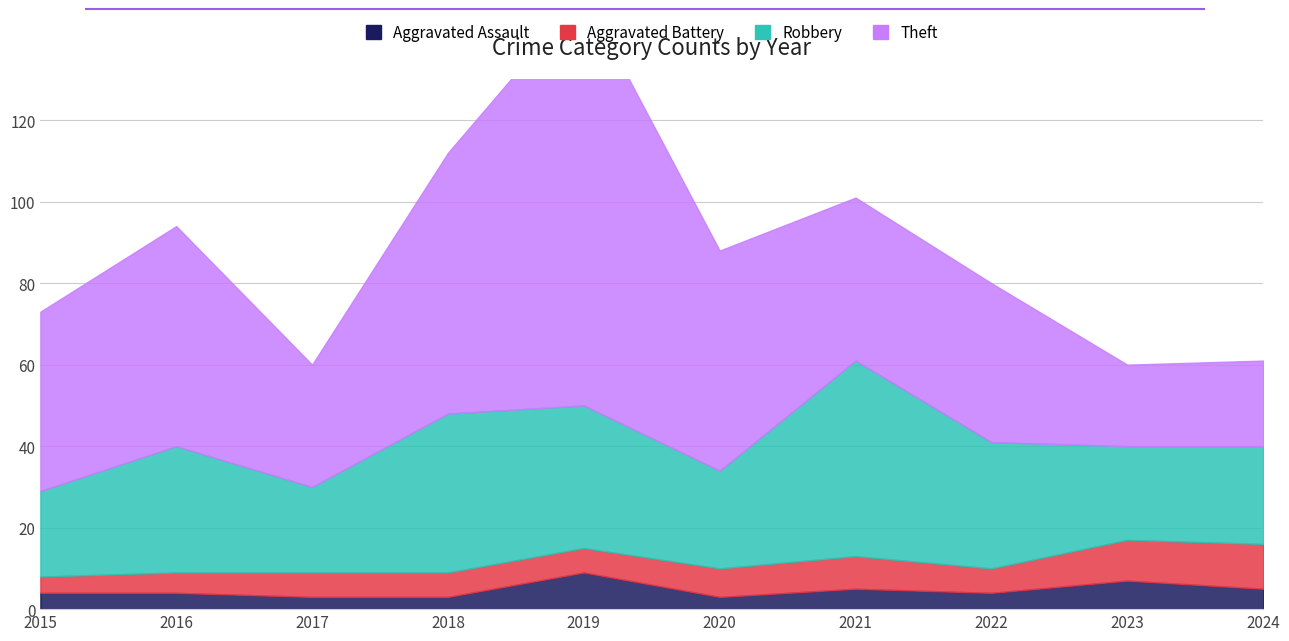

Reading right to left, list all the values displayed in this chart.

Aggravated Assault: 2024=5	2023=7	2022=4	2021=5	2020=3	2019=9	2018=3	2017=3	2016=4	2015=4
Aggravated Battery: 2024=11	2023=10	2022=6	2021=8	2020=7	2019=6	2018=6	2017=6	2016=5	2015=4
Robbery: 2024=24	2023=23	2022=31	2021=48	2020=24	2019=35	2018=39	2017=21	2016=31	2015=21
Theft: 2024=21	2023=20	2022=39	2021=40	2020=54	2019=101	2018=64	2017=30	2016=54	2015=44